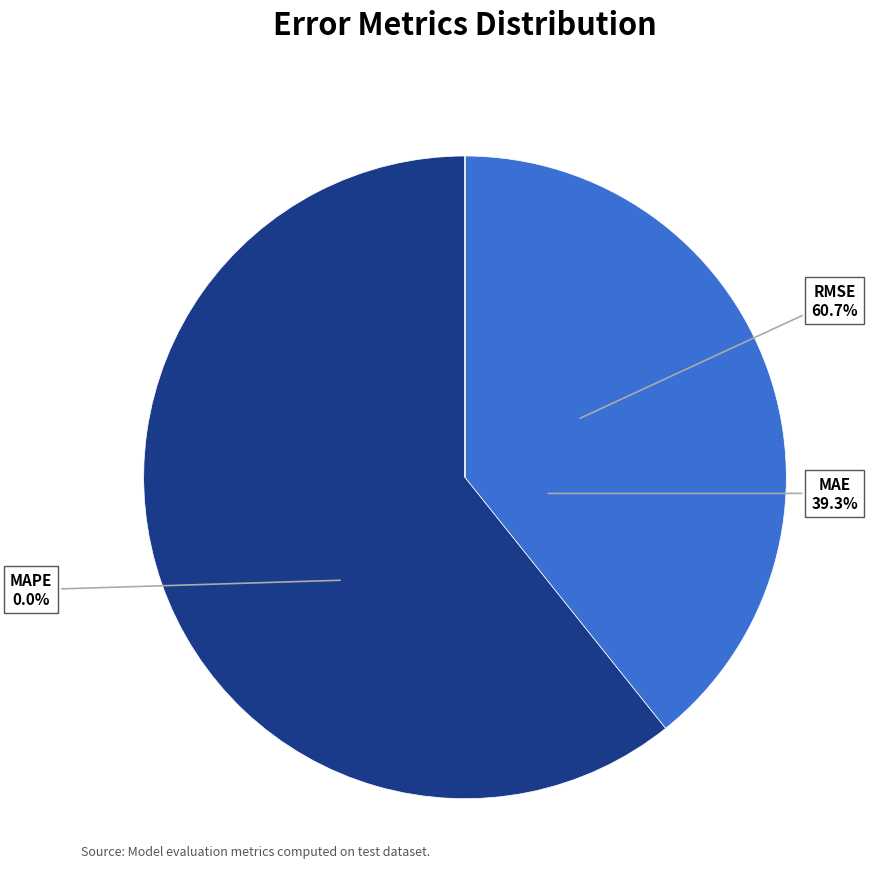

Is it true that MAPE (Mean Absolute % Error) is 0% of the pie?

True